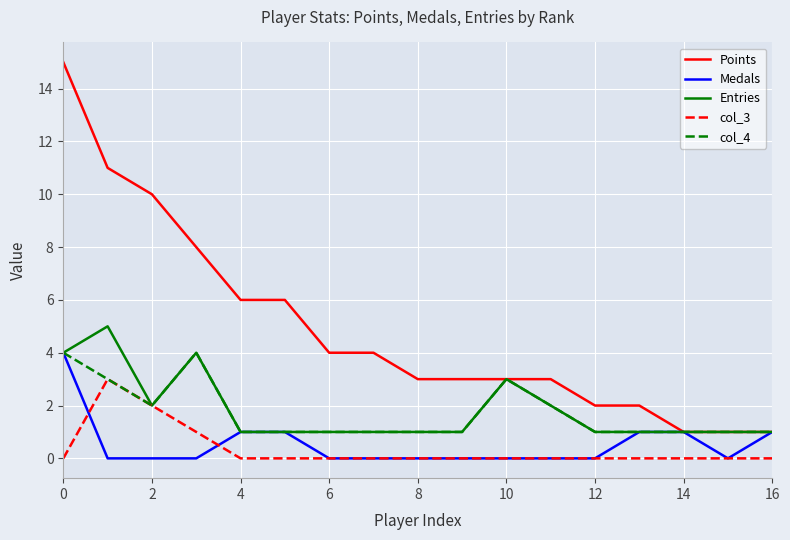

Which series has the widest spread of values?

Points